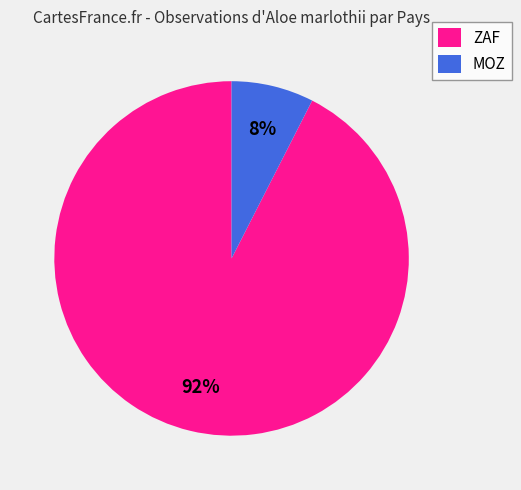

Do ZAF and MOZ together represent more than half of the pie?

Yes